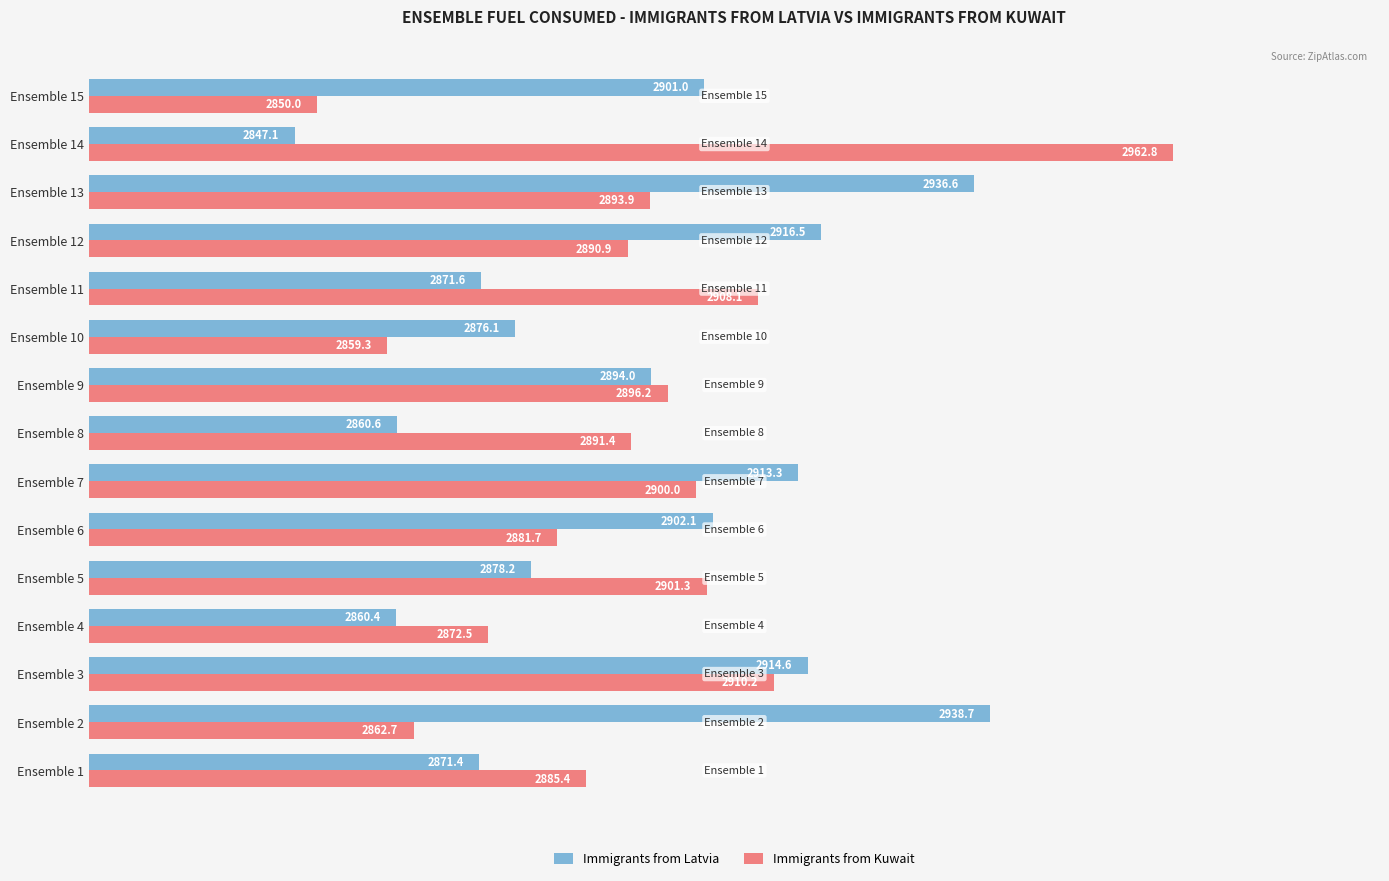

What is the sum of all Immigrants from Kuwait values?

43366.6